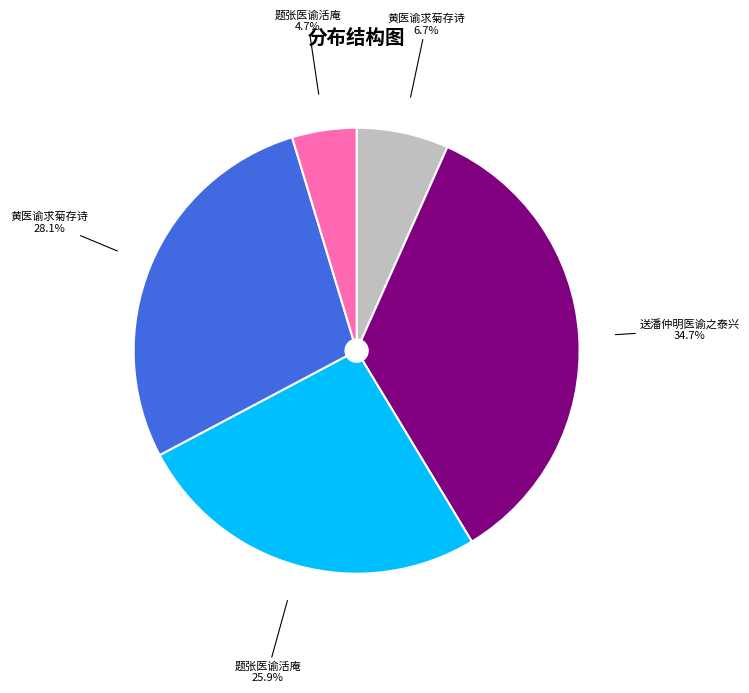

To the nearest percent, what is the difference between the largest and smallest slice percentages?

30%